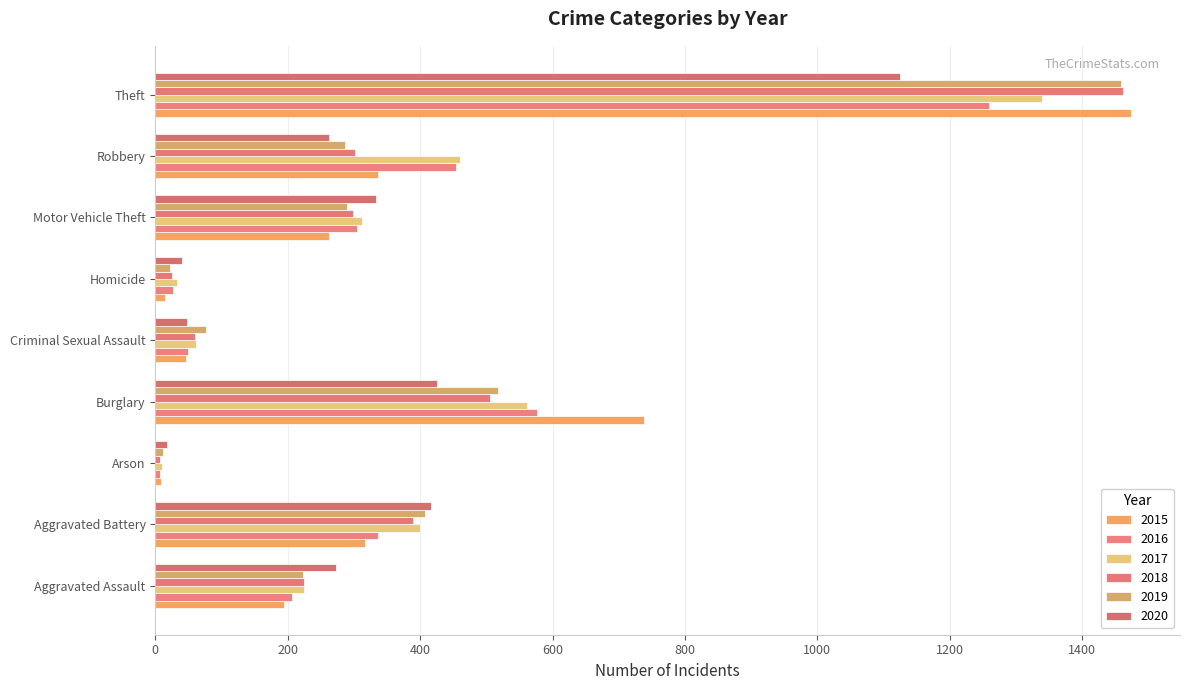

Reading right to left, extract all data points from this chart.

2015: 1474	337	263	15	46	738	9	316	194
2016: 1259	454	304	26	50	576	7	336	206
2017: 1339	460	312	33	61	562	10	400	224
2018: 1461	301	298	25	60	506	7	389	225
2019: 1459	287	290	22	77	517	12	407	223
2020: 1125	263	333	41	48	425	17	416	273